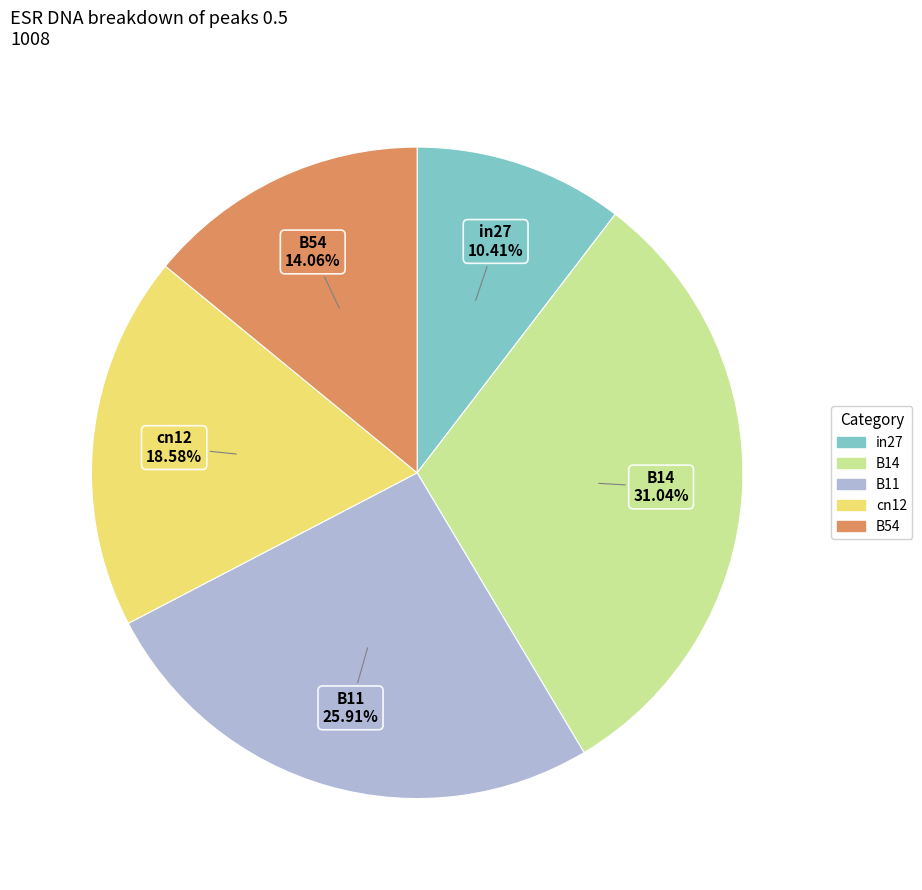

To the nearest percent, what is the difference between the largest and smallest slice percentages?

21%